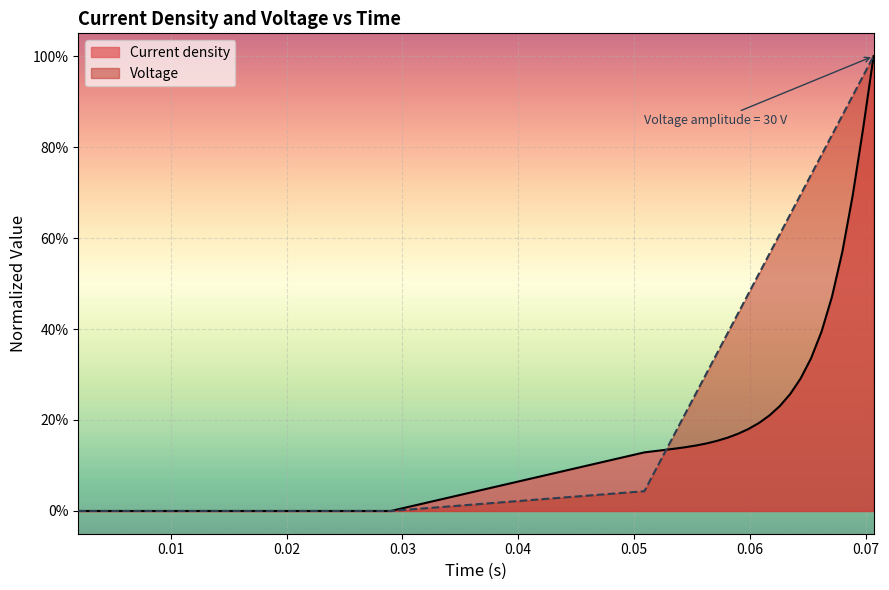

How many positive values does the Current density series have?

23